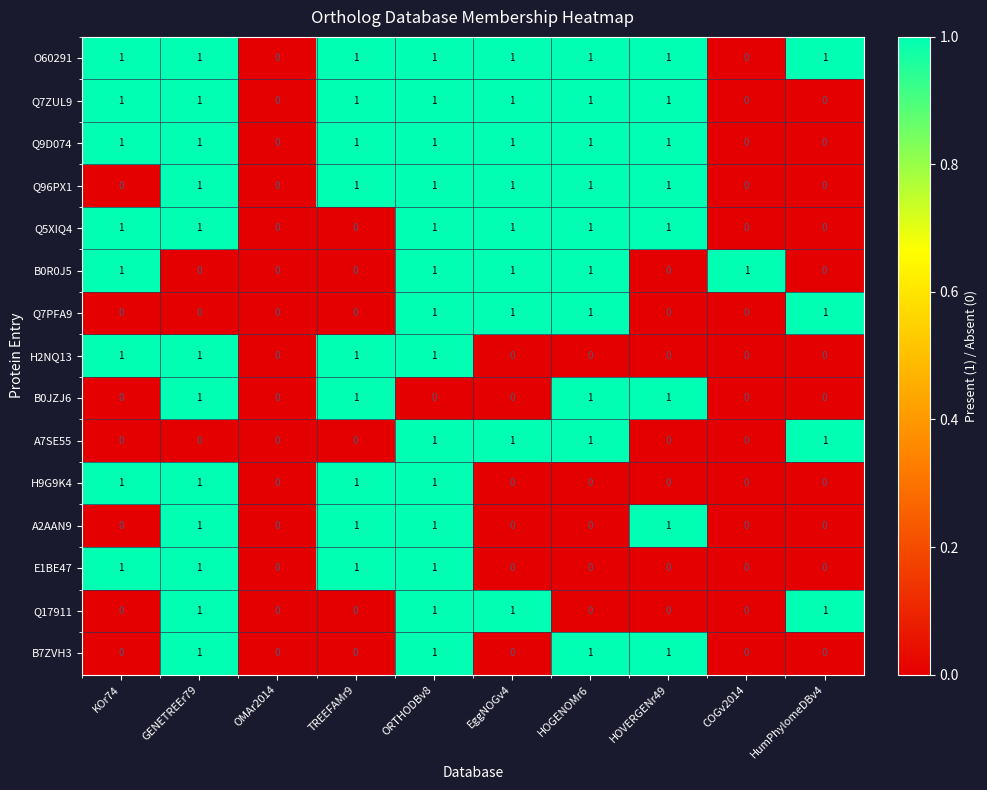

At which category is the sum across all series the highest?

ORTHODBv8